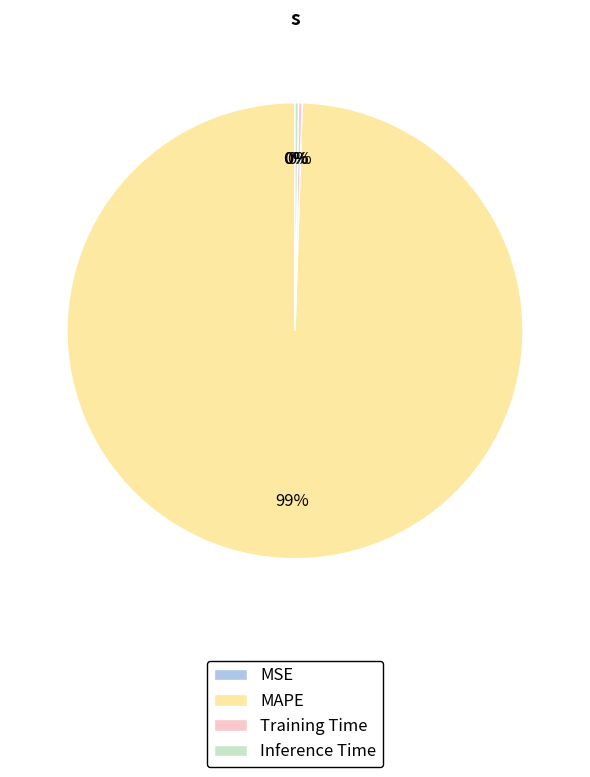

Is there any slice that represents more than half of the pie?

Yes